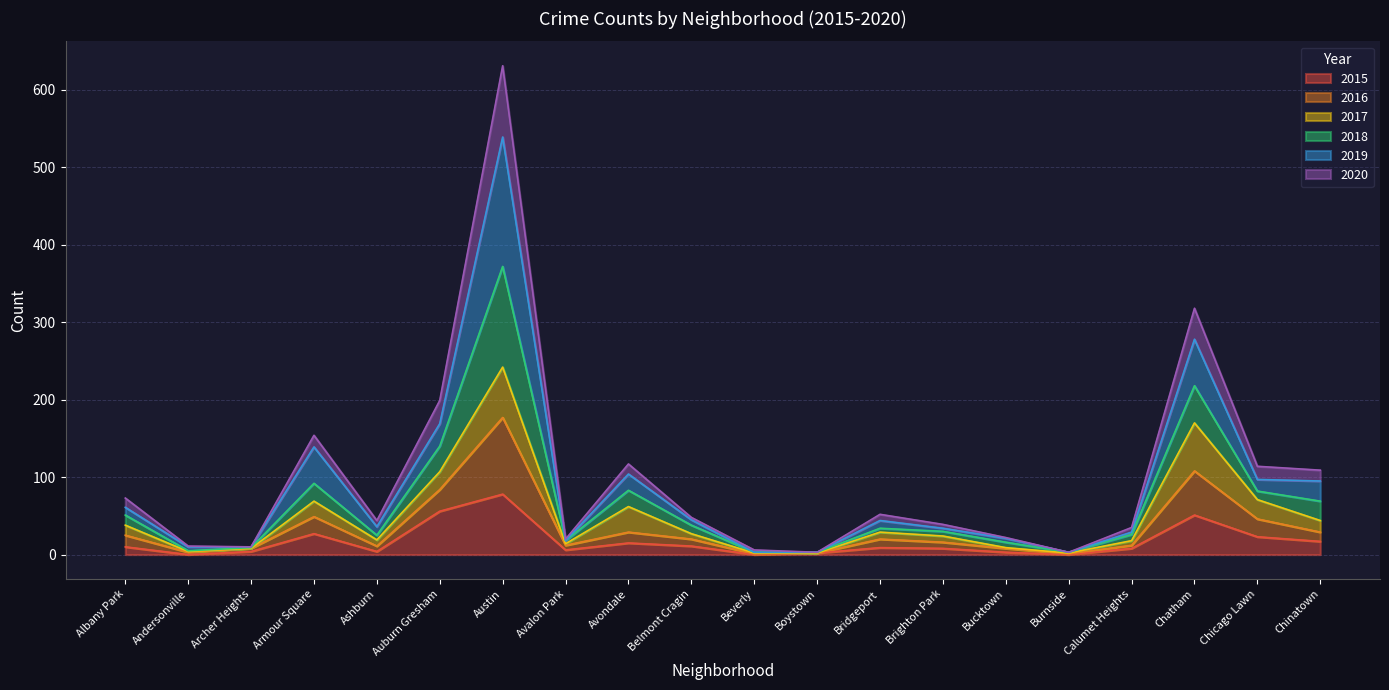

What is the total value across all series at Chatham?

318